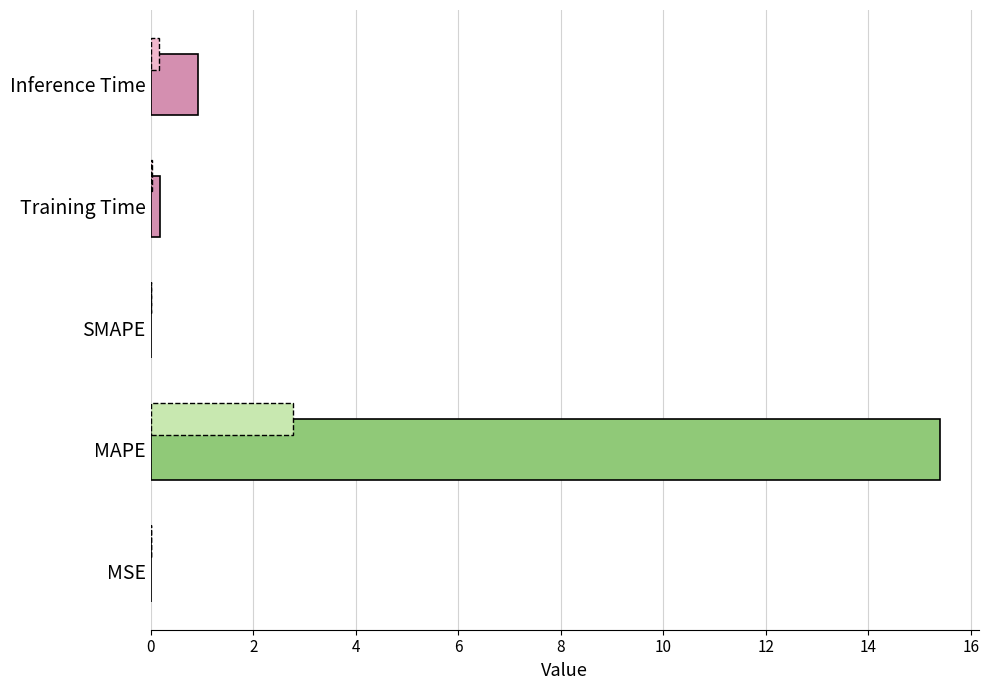

Does the chart contain stacked bars?

No